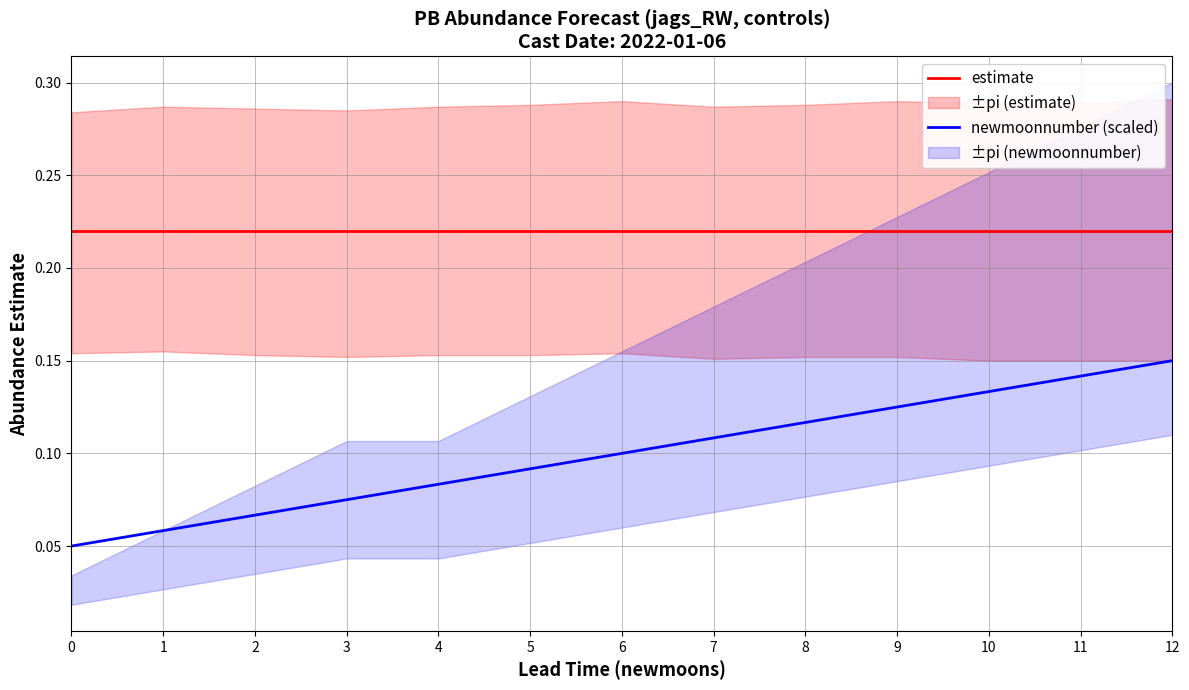

True or false: newmoonnumber (scaled) and estimate intersect in this chart.

False